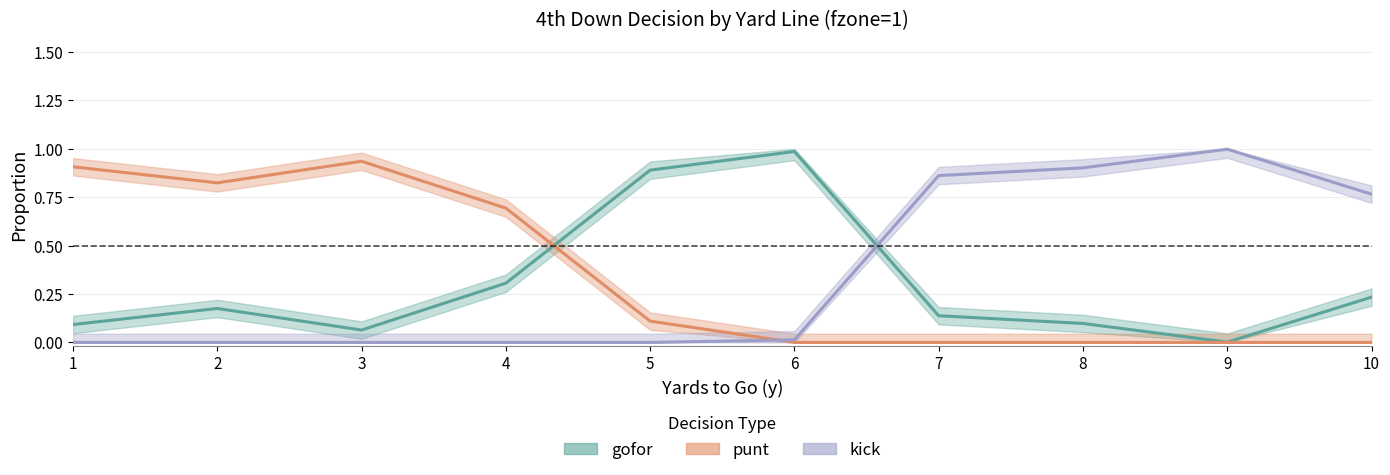

At which category does punt reach its first local valley?

2